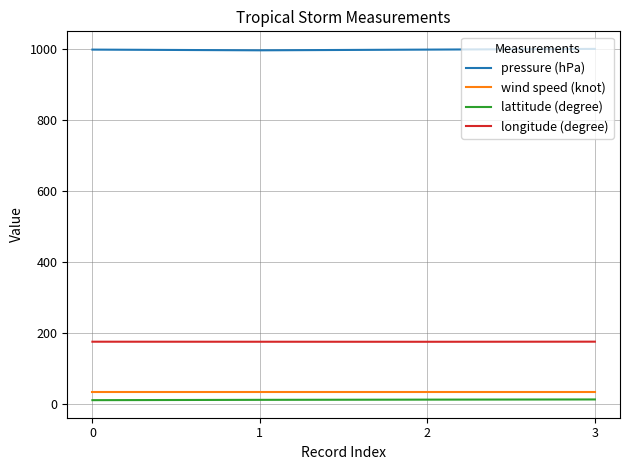

Which series has the largest total across all categories?

pressure (hPa)